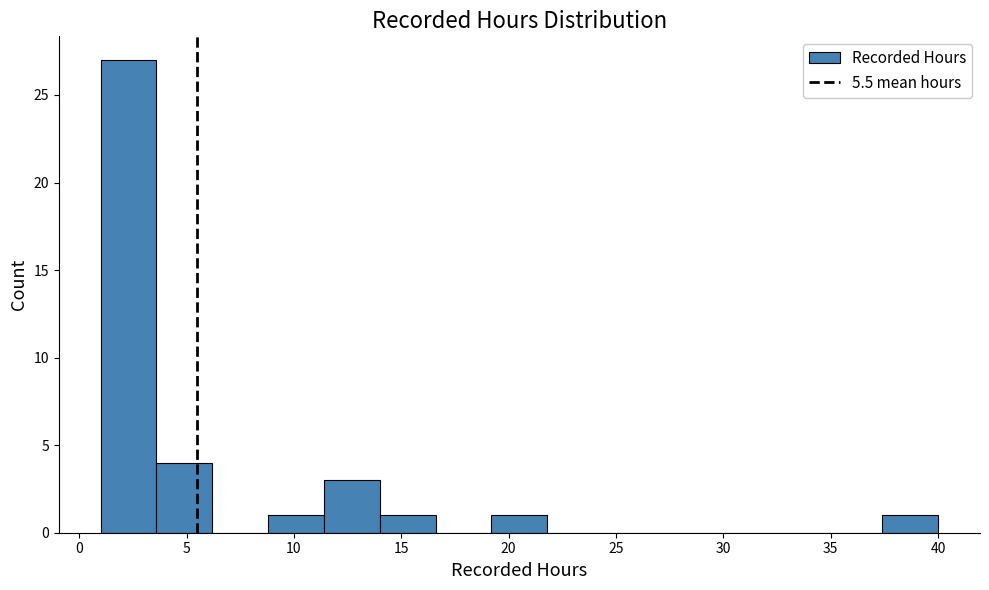

Reading left to right, list every bar in this chart as the range it spans on the x-axis followed by its height. Neither the bar edges nor the heights are printed on the chart, so give them approximately, as read against the axes.

1.0 to 3.6: 27
3.6 to 6.2: 4
6.2 to 8.8: 0
8.8 to 11.4: 1
11.4 to 14.0: 3
14.0 to 16.6: 1
16.6 to 19.2: 0
19.2 to 21.8: 1
21.8 to 24.4: 0
24.4 to 27.0: 0
27.0 to 29.6: 0
29.6 to 32.2: 0
32.2 to 34.8: 0
34.8 to 37.4: 0
37.4 to 40.0: 1